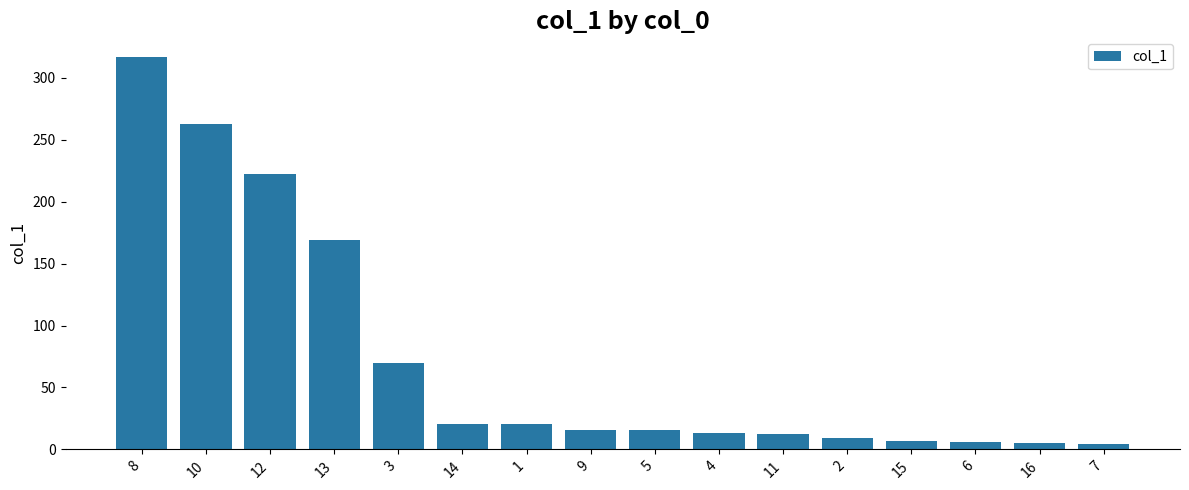

What is the sum of all values?

1170.6